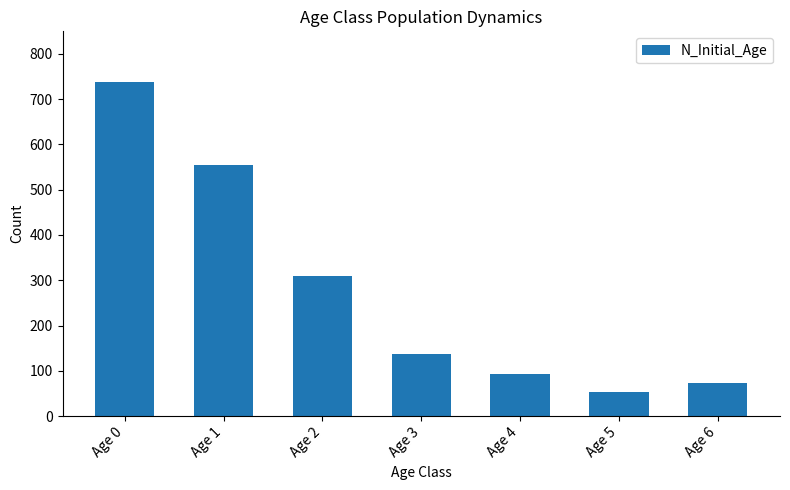

How many series are shown in this chart?

1